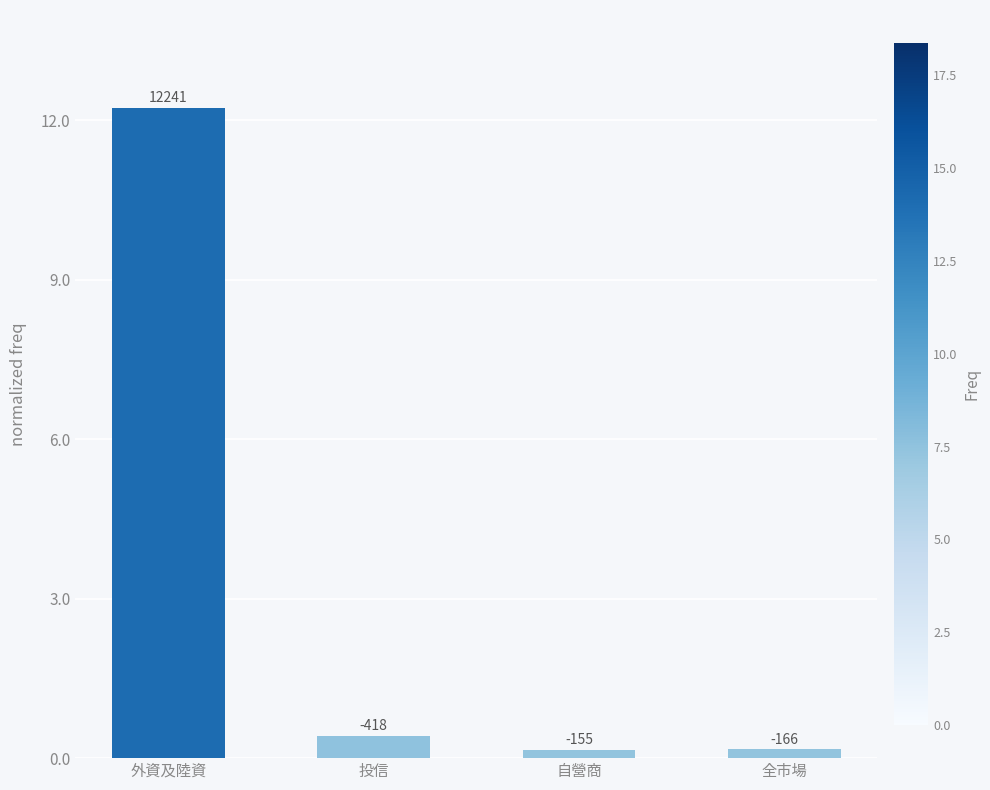

Rank the categories by value from lowest to highest.

自營商, 全市場, 投信, 外資及陸資